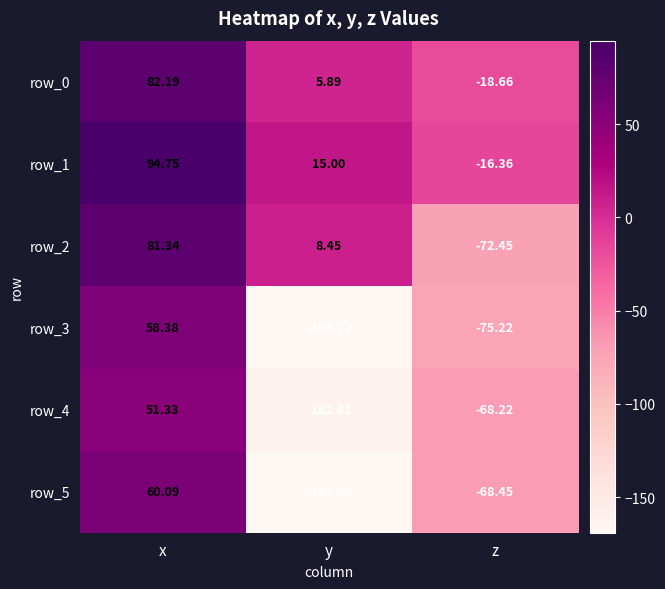

The value of row_3 at z is -105.4. True or false?

False